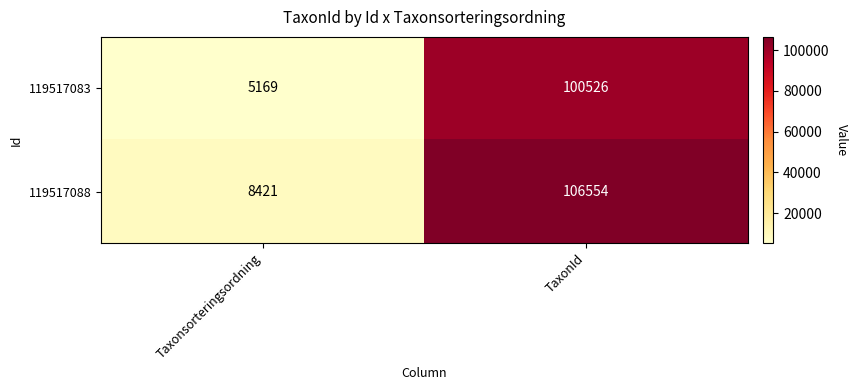

List the series in order of their peak value, highest first.

119517088, 119517083